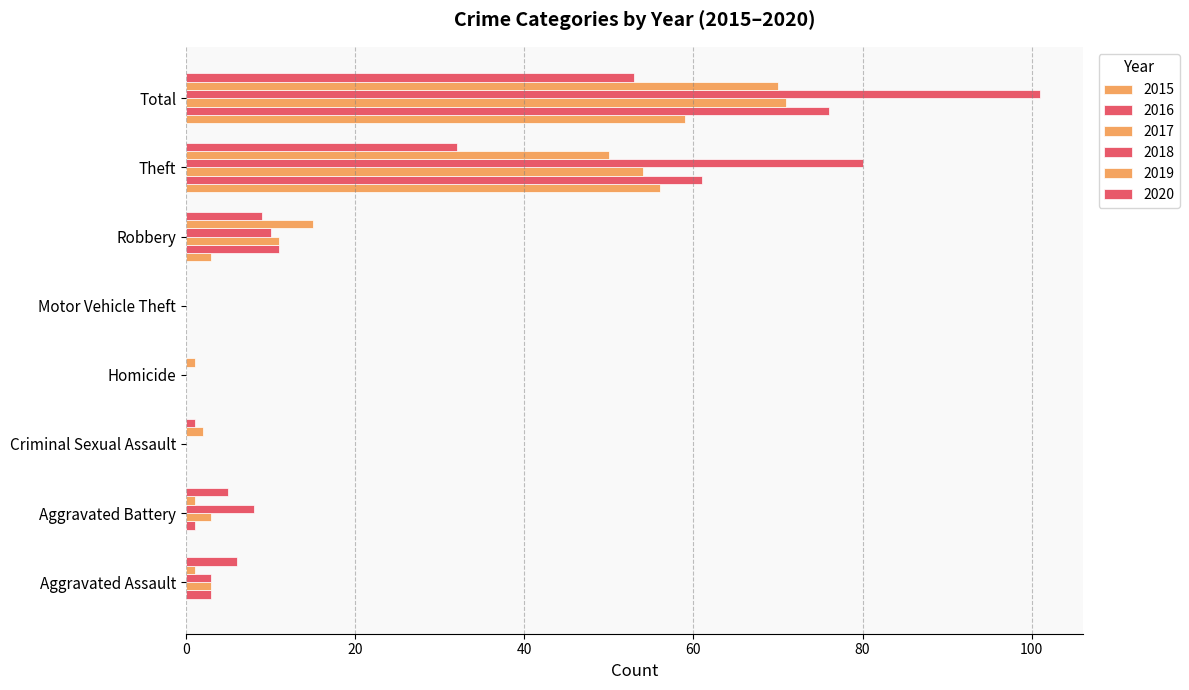

What is the average value of the 2017 series?

18